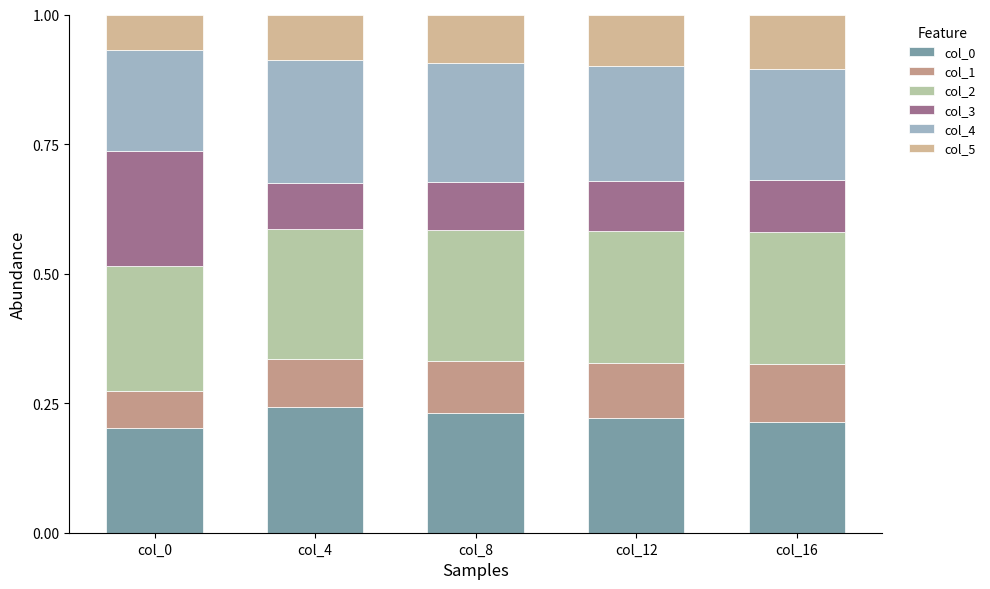

What are all the series names shown in the legend?

col_0, col_1, col_2, col_3, col_4, col_5